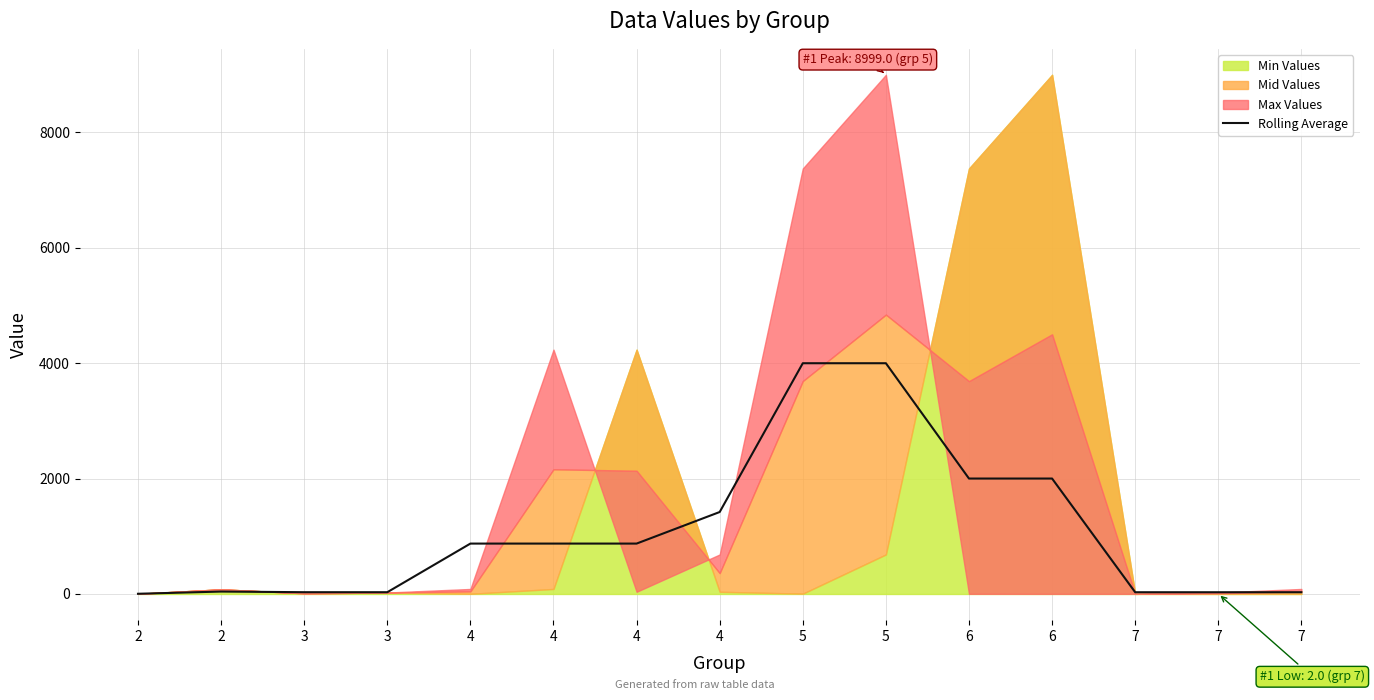

List the labels in order of value, largest first.

5, 5, 6, 6, 4, 4, 4, 4, 2, 3, 3, 7, 7, 7, 2